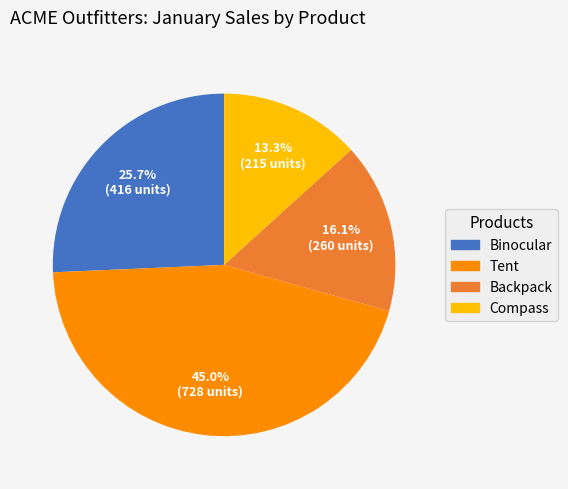

To the nearest percent, what is the combined percentage of Tent and Compass?

58%